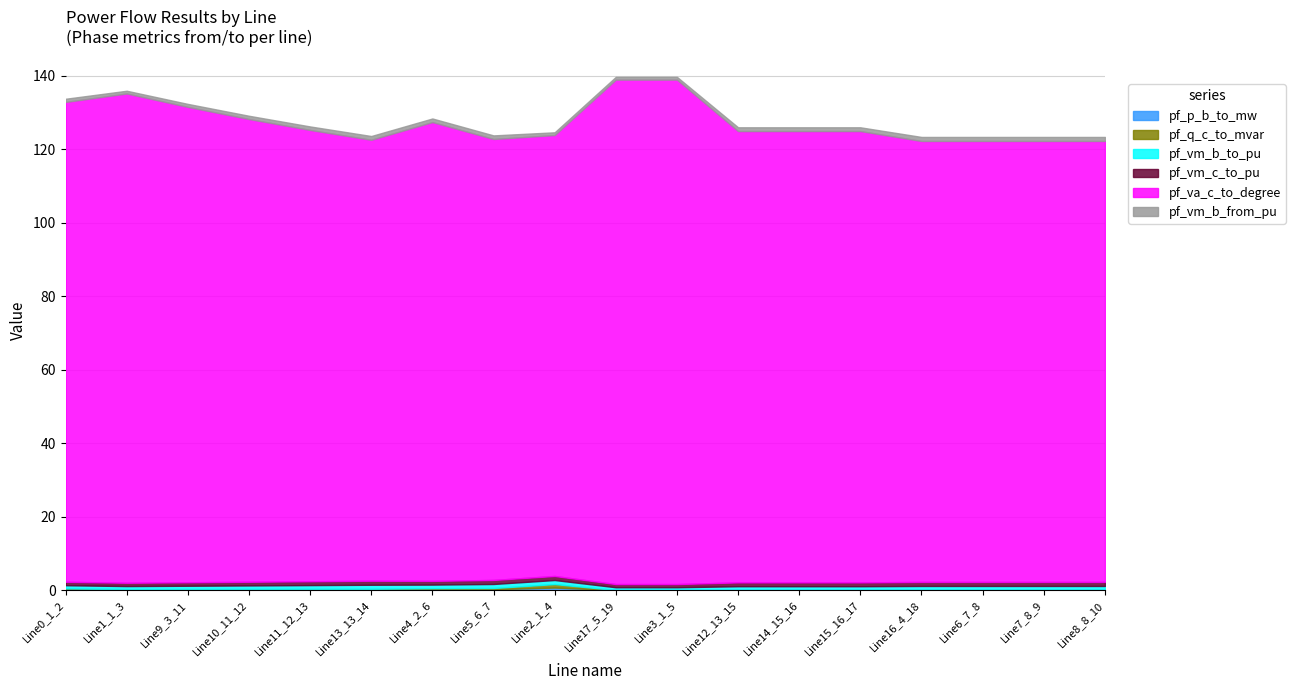

The pf_vm_b_to_pu series shows 0.9 at Line0_1_2. True or false?

True